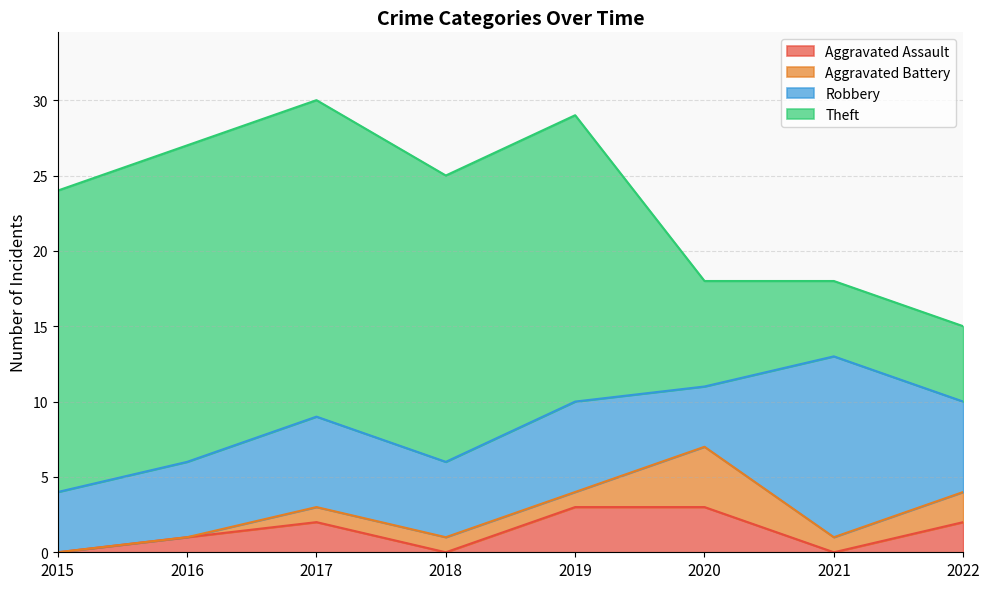

Reading left to right, extract all data points from this chart.

Aggravated Assault: 0	1	2	0	3	3	0	2
Aggravated Battery: 0	0	1	1	1	4	1	2
Robbery: 4	5	6	5	6	4	12	6
Theft: 20	21	21	19	19	7	5	5